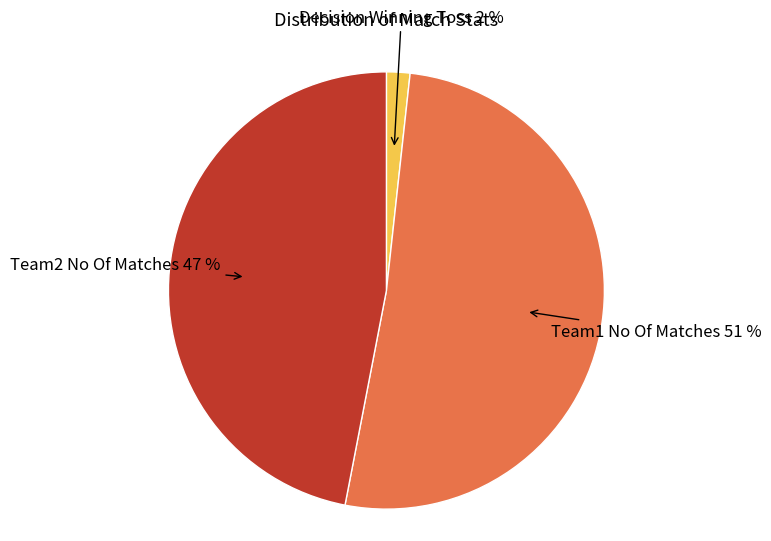

Does any single category account for the majority?

Yes